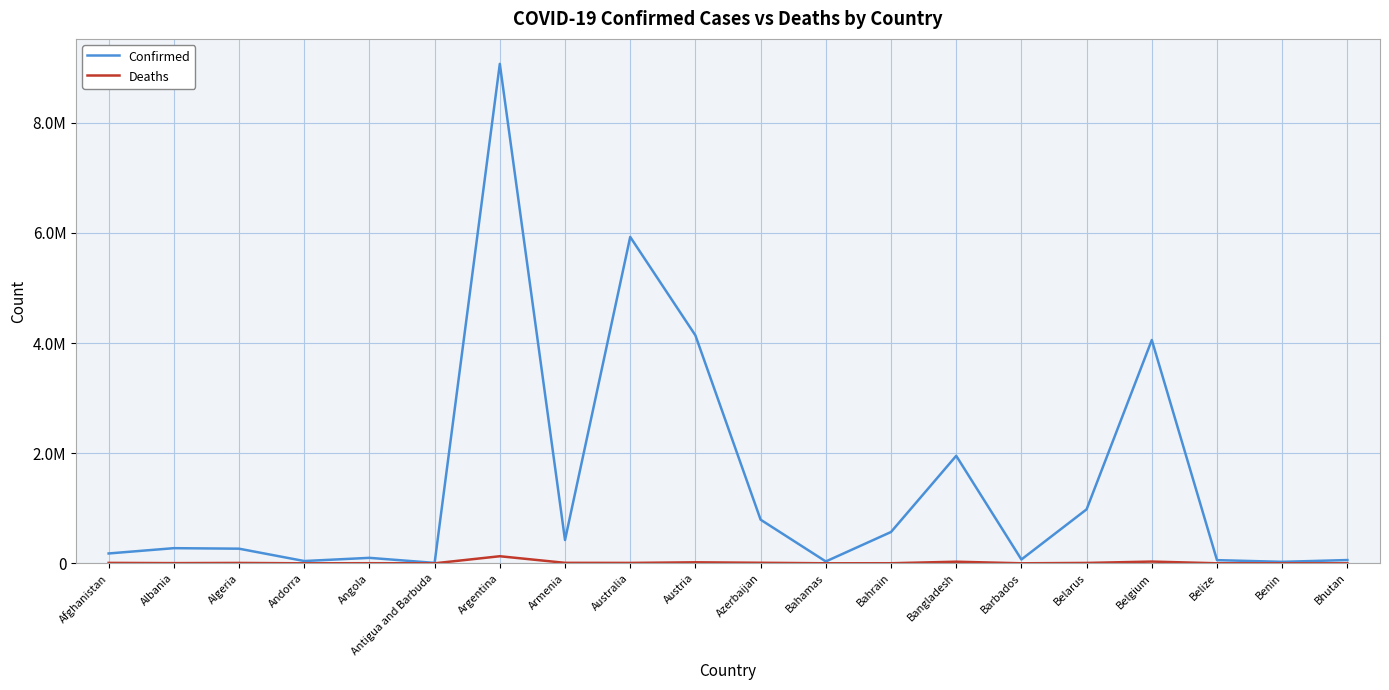

What is the total value across all series at Angola?

101187